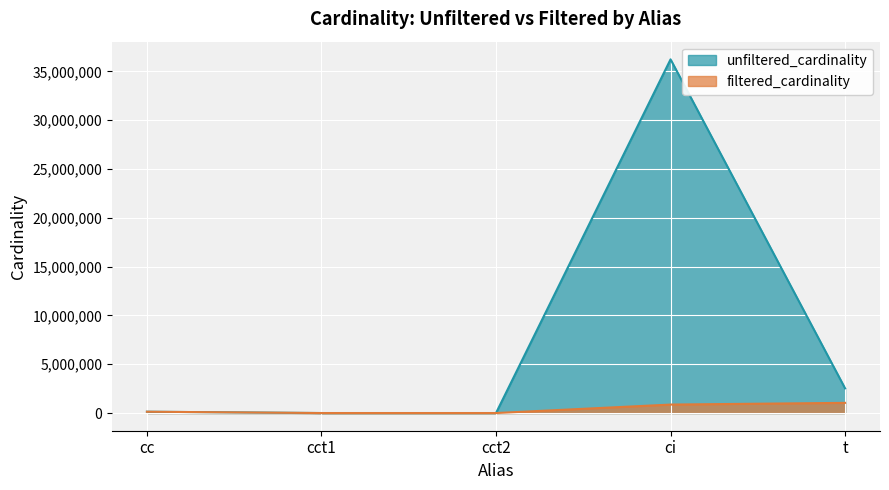

True or false: filtered_cardinality and unfiltered_cardinality intersect in this chart.

False